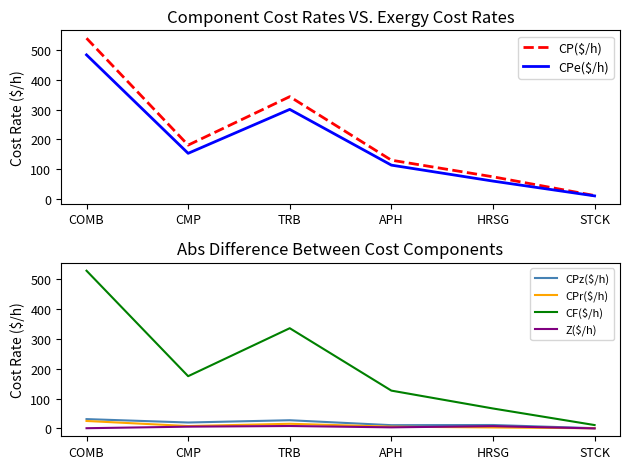

Which has a higher value, TRB or COMB?

COMB